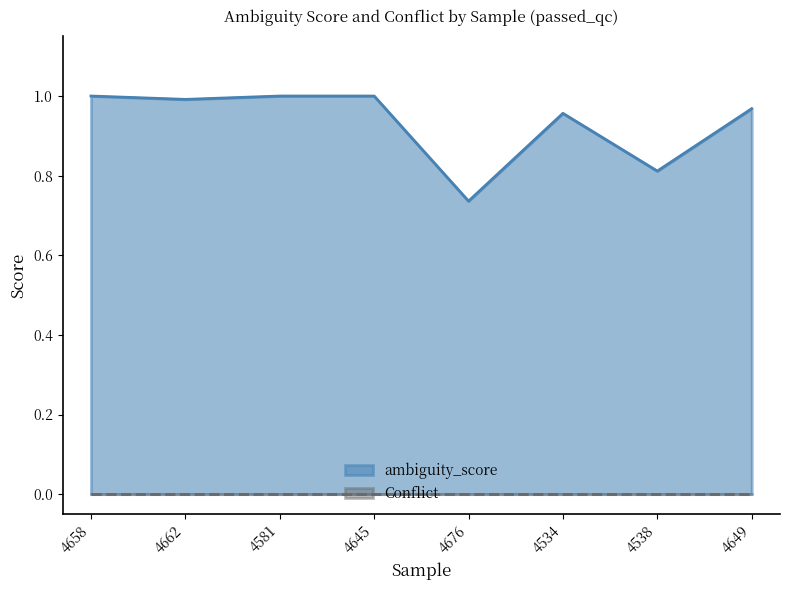

What is the smallest value displayed?

0.0